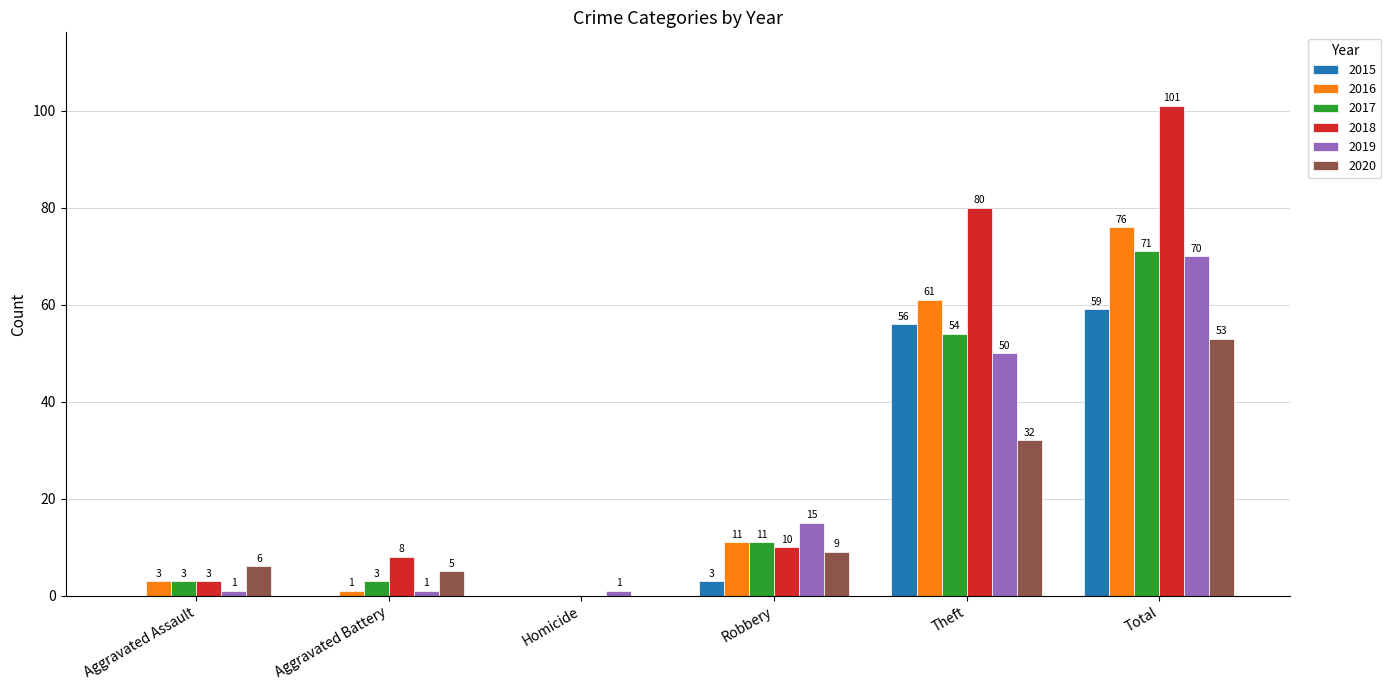

Reading left to right, list all the values displayed in this chart.

2015: Aggravated Assault=0	Aggravated Battery=0	Homicide=0	Robbery=3	Theft=56	Total=59
2016: Aggravated Assault=3	Aggravated Battery=1	Homicide=0	Robbery=11	Theft=61	Total=76
2017: Aggravated Assault=3	Aggravated Battery=3	Homicide=0	Robbery=11	Theft=54	Total=71
2018: Aggravated Assault=3	Aggravated Battery=8	Homicide=0	Robbery=10	Theft=80	Total=101
2019: Aggravated Assault=1	Aggravated Battery=1	Homicide=1	Robbery=15	Theft=50	Total=70
2020: Aggravated Assault=6	Aggravated Battery=5	Homicide=0	Robbery=9	Theft=32	Total=53